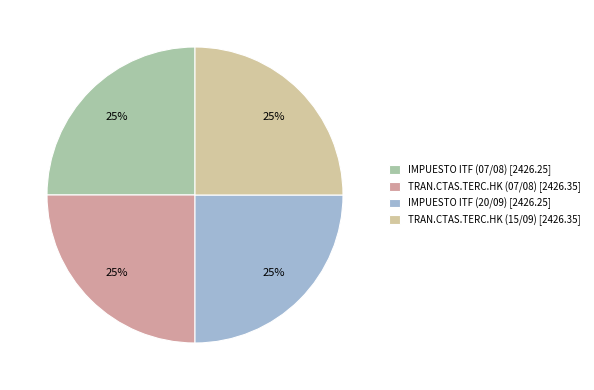

How many slices are in this pie chart?

4